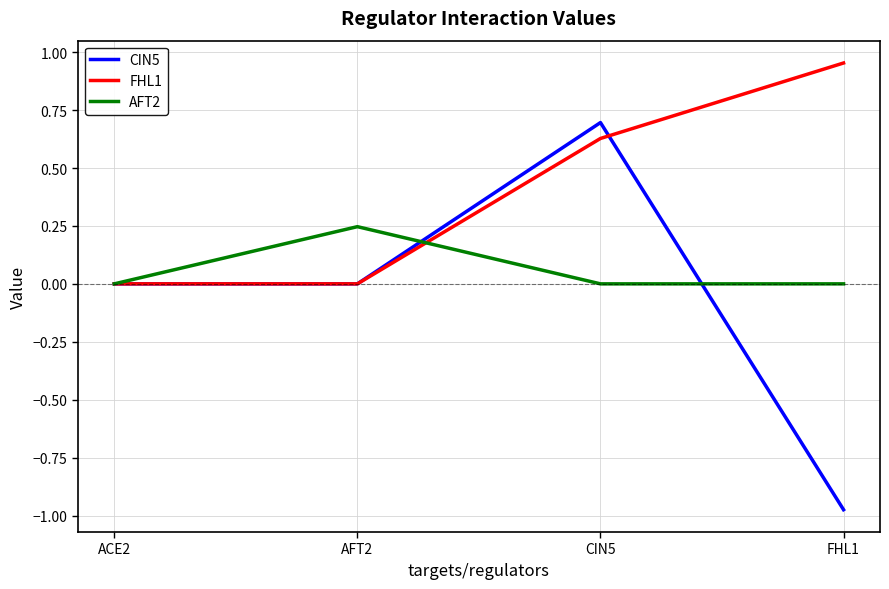

How many lines are shown in the chart?

3